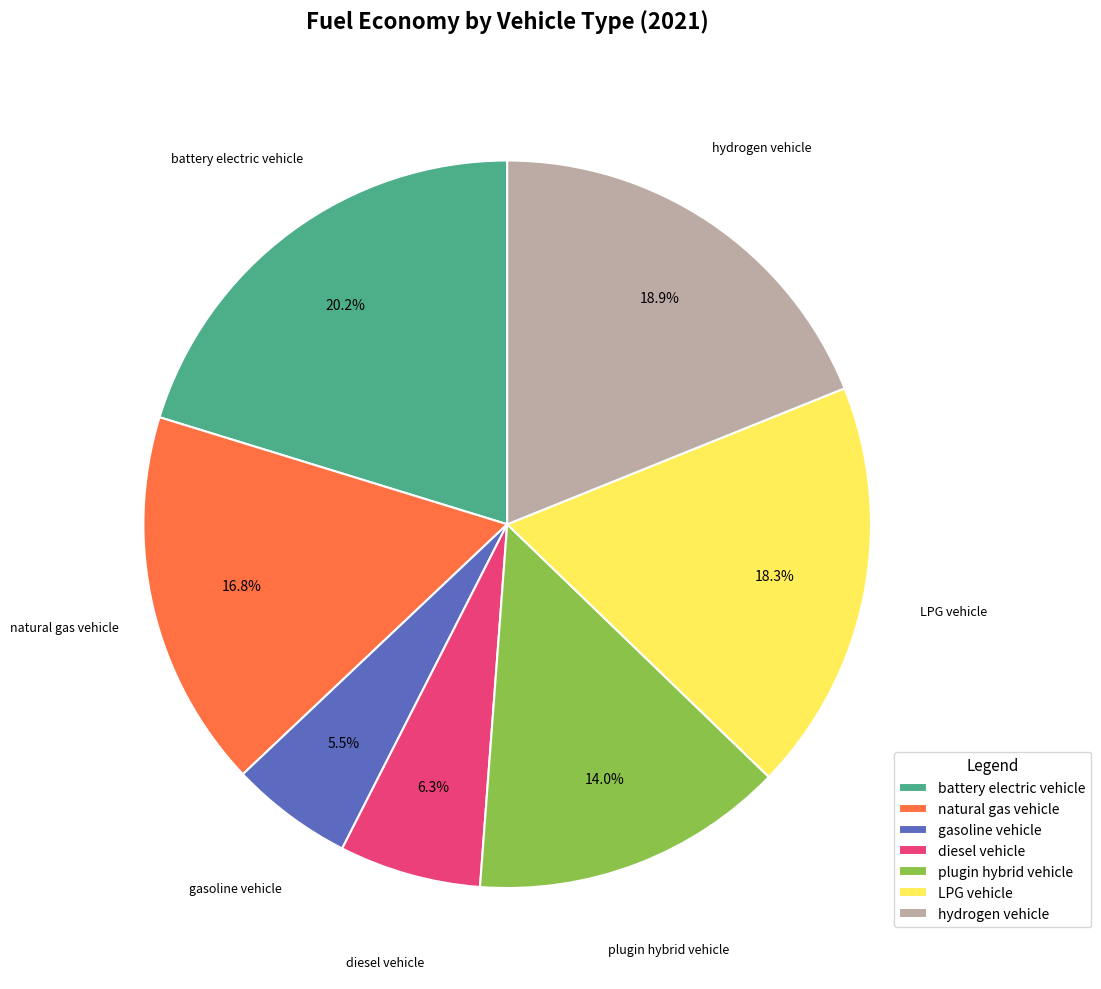

Which slice is the largest?

battery electric vehicle